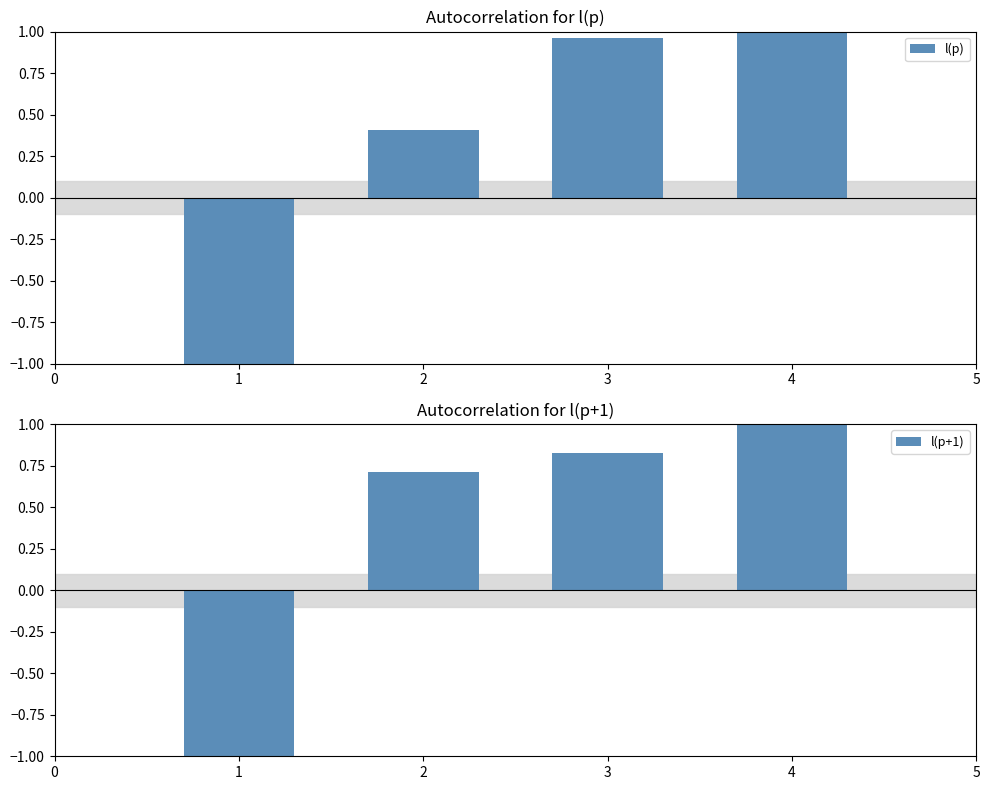

Rank the categories by l(p+1) value from lowest to highest.

1, 2, 3, 4